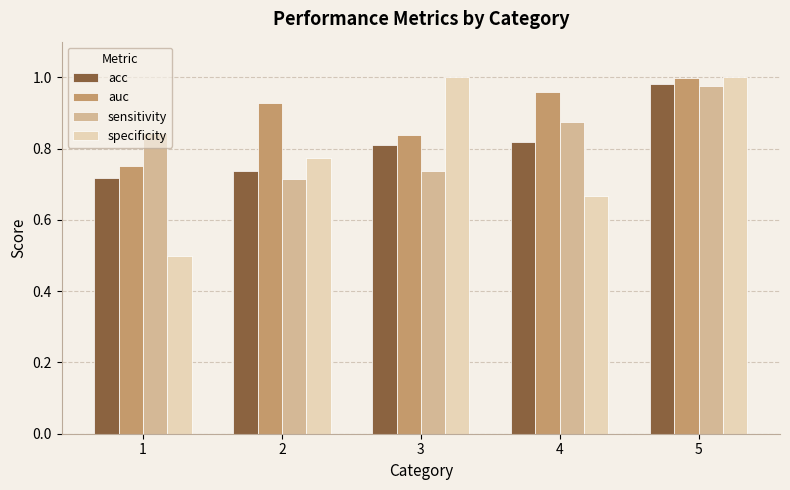

At which category is the sum across all series the highest?

5